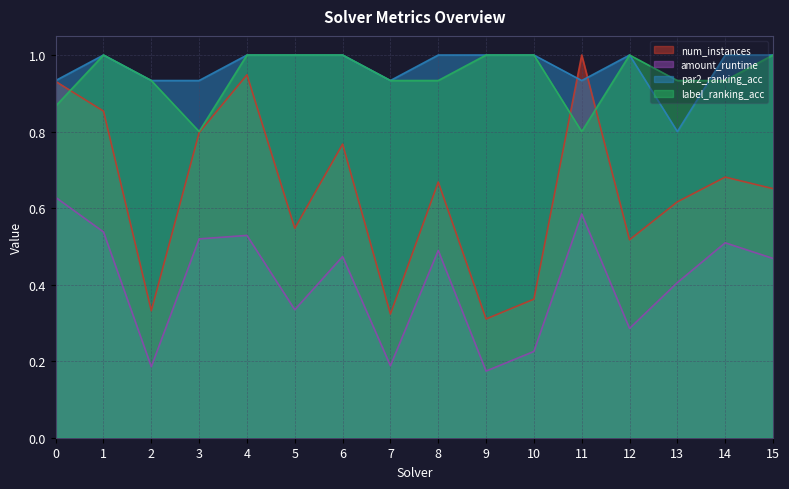

True or false: amount_runtime and label_ranking_acc intersect in this chart.

False